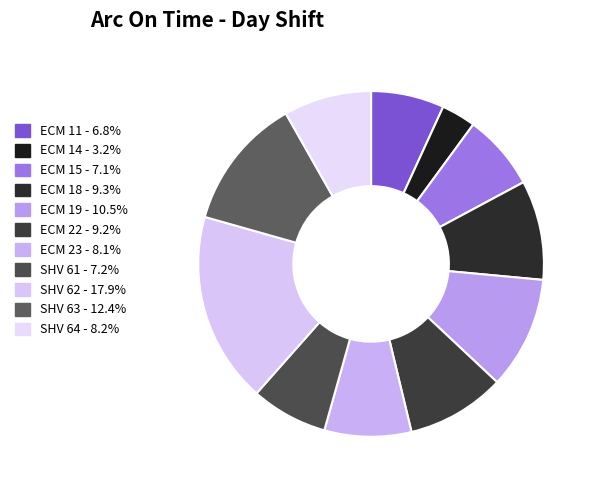

How many segments does this pie chart have?

11